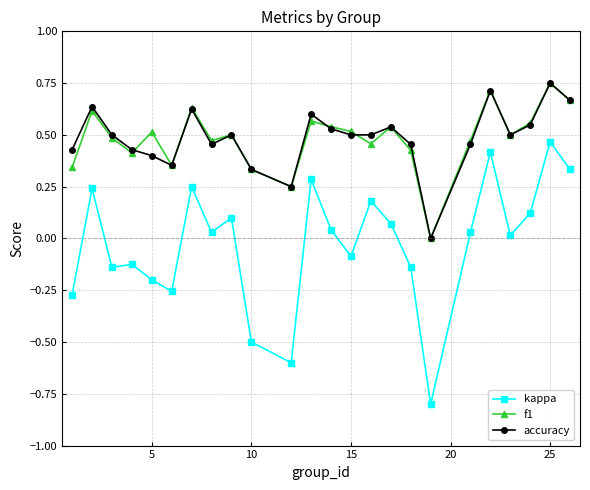

Which series has the largest range (max minus min)?

kappa